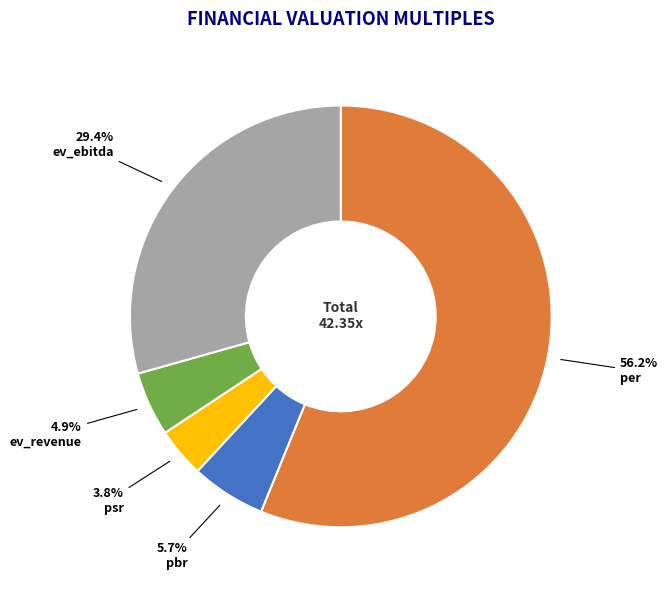

To the nearest percent, what portion does pbr represent?

6%